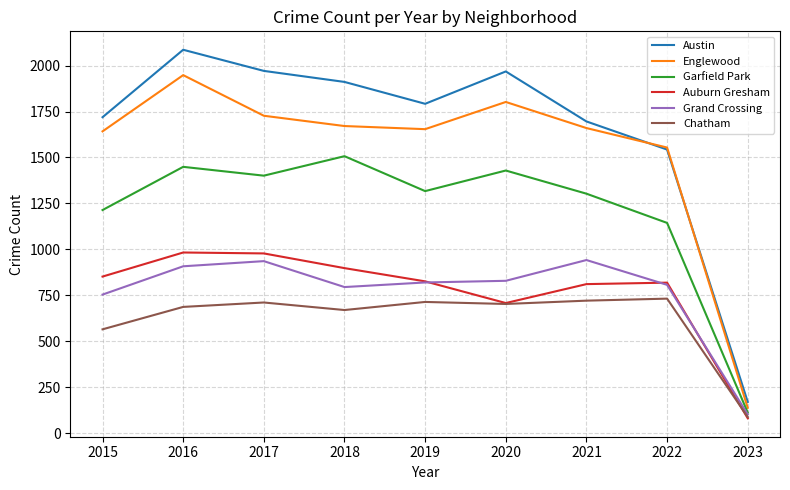

Which label corresponds to the largest value in the chart?

2016